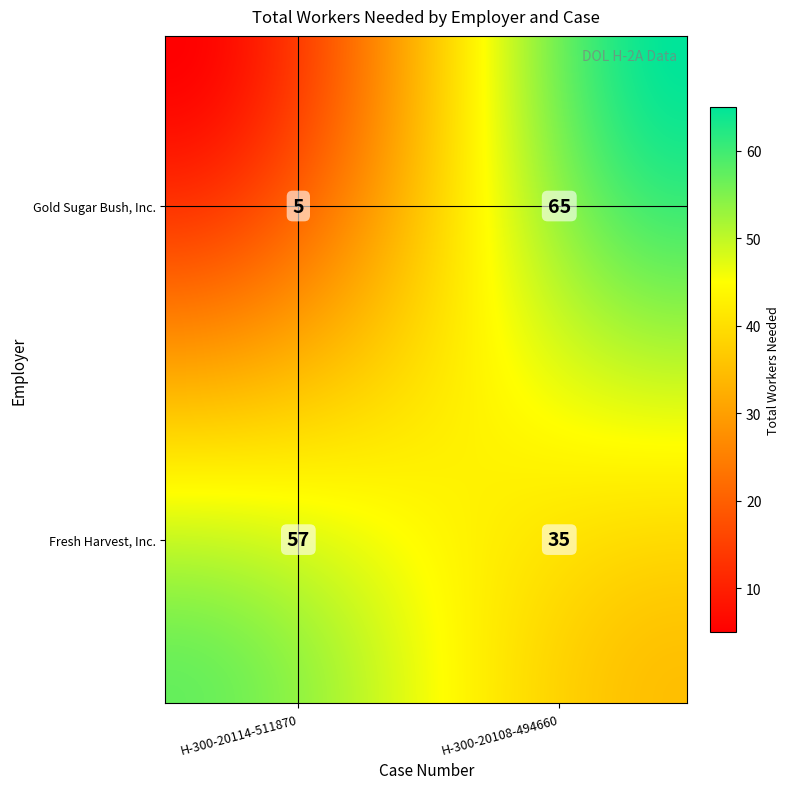

What is the sum of the Fresh Harvest, Inc. values at Fresh Harvest, Inc. and Gold Sugar Bush, Inc.?

92